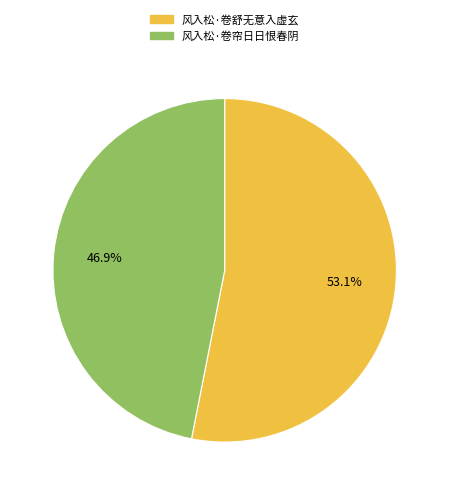

Which has a higher value, 风入松·卷舒无意入虚玄 or 风入松·卷帘日日恨春阴?

风入松·卷舒无意入虚玄